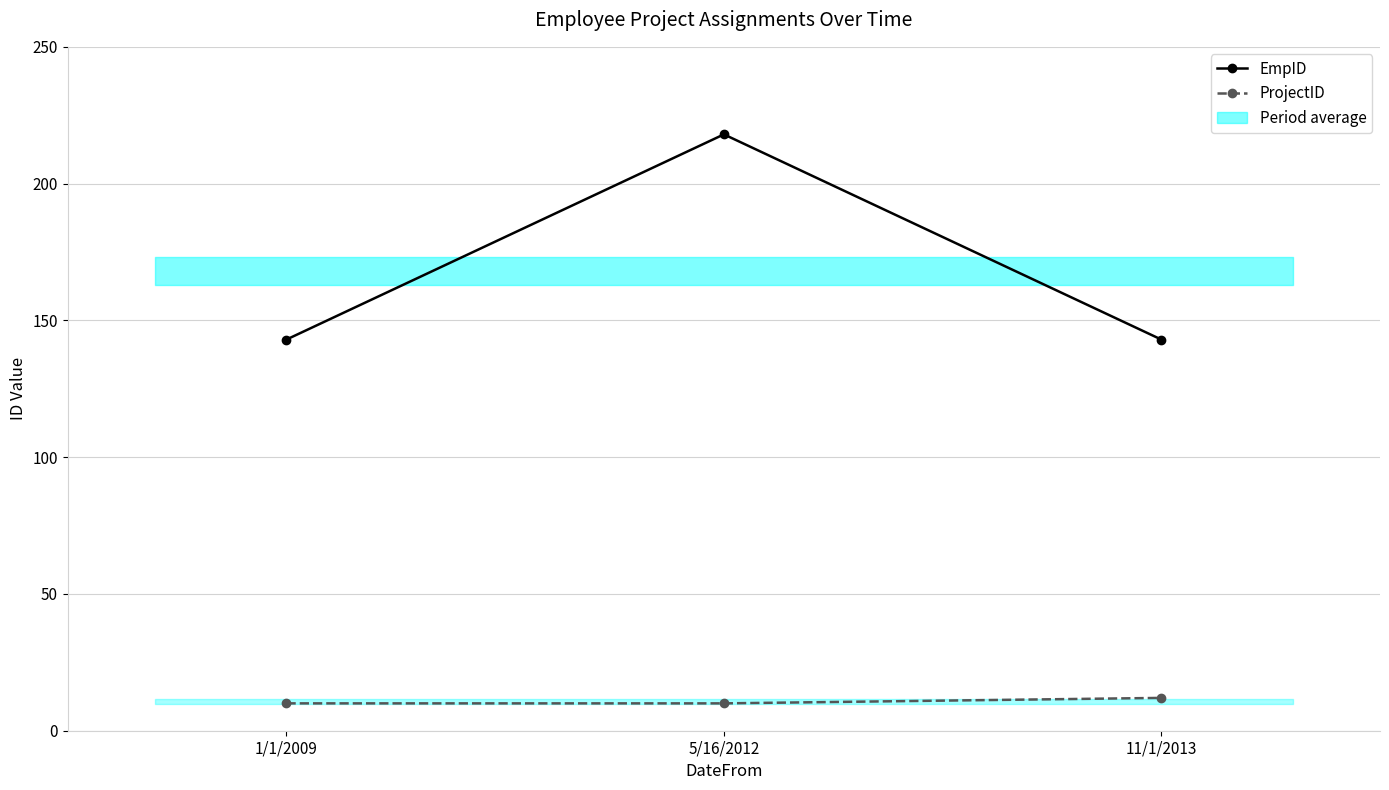

What is the average value of the ProjectID series?

11